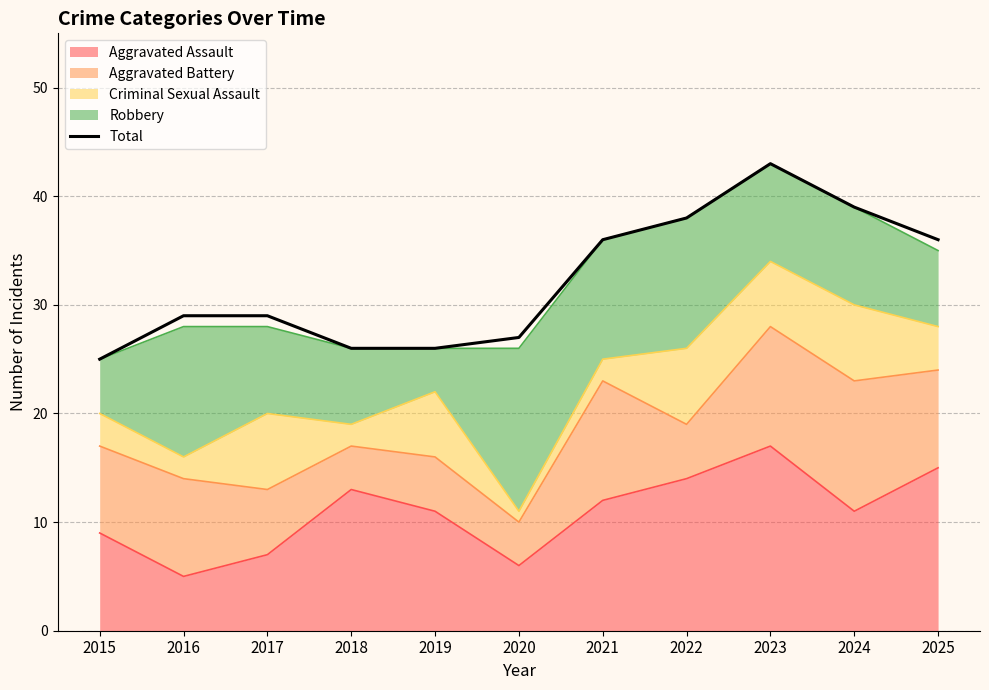

List the labels in order of value, smallest first.

2015, 2018, 2019, 2020, 2016, 2017, 2021, 2025, 2022, 2024, 2023